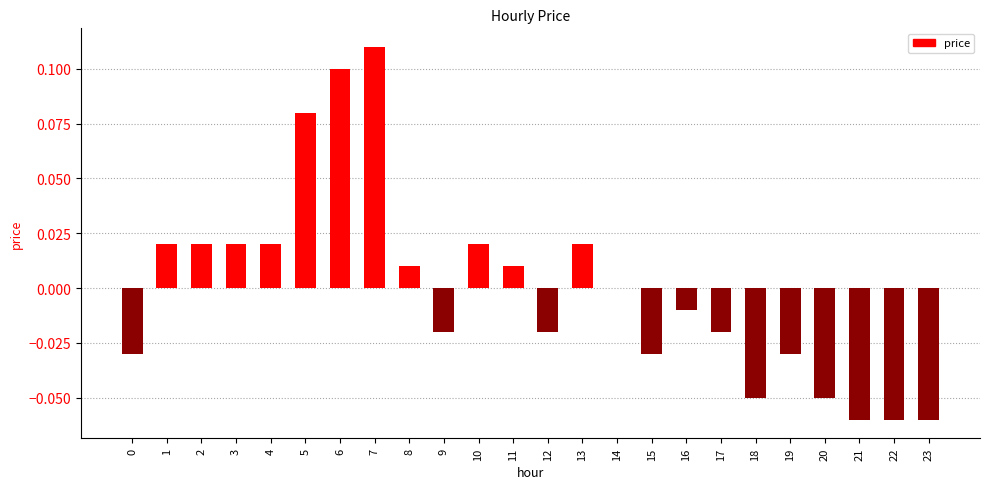

The value at 21 is -0.0. True or false?

False